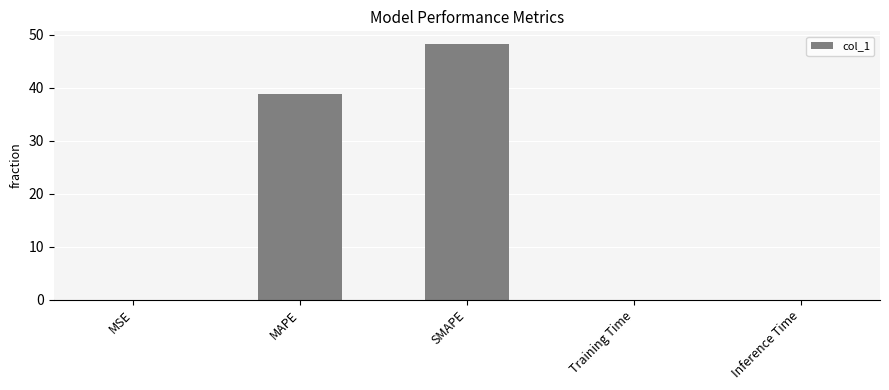

What is the sum of all values?

87.1